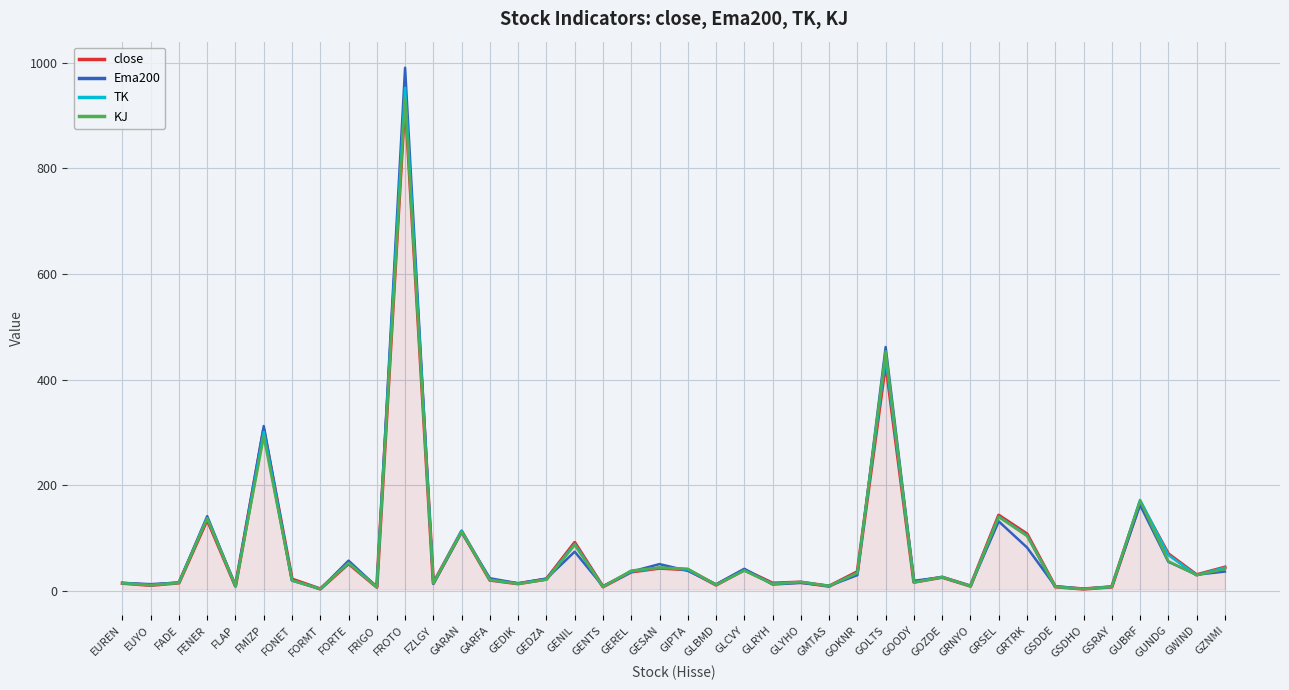

Is the value of Ema200 at FENER greater than the value of TK at FLAP?

Yes